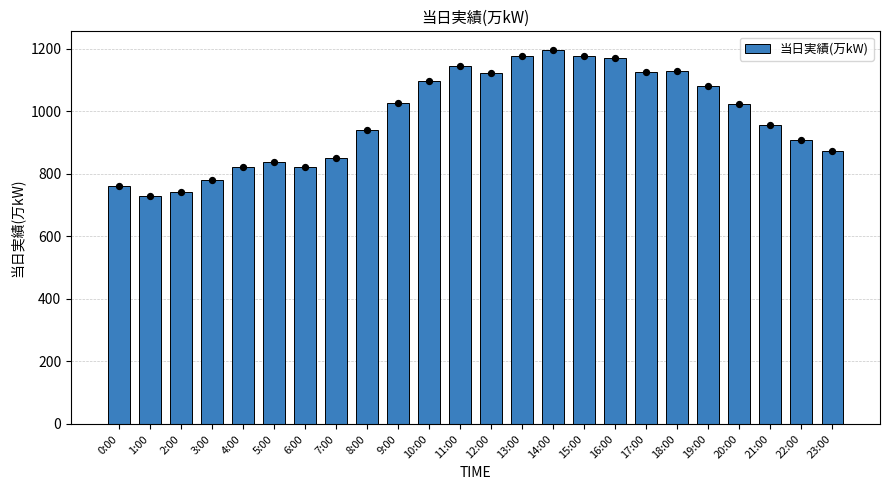

Which has a higher value, 6:00 or 5:00?

5:00